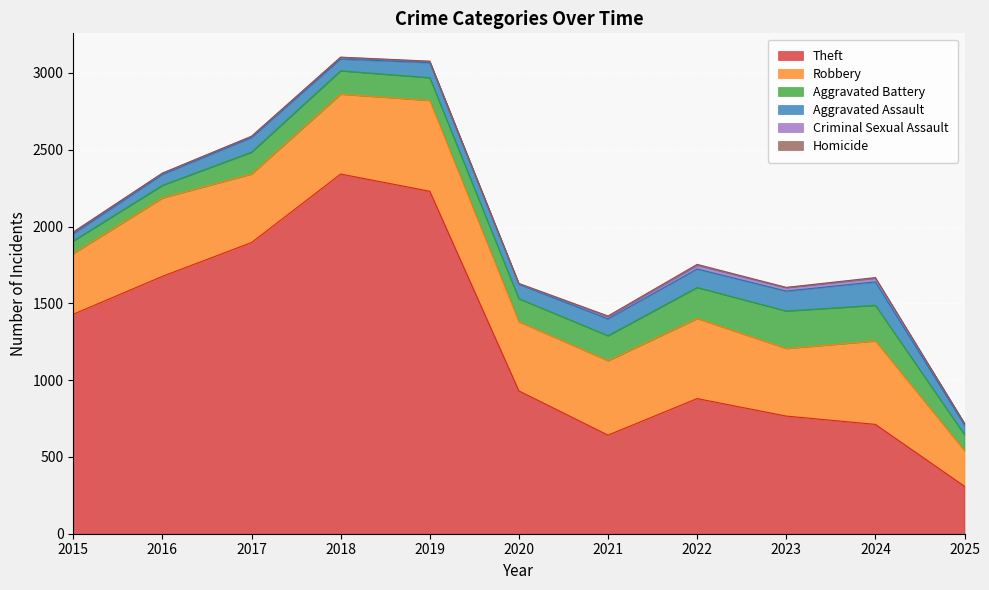

How many categories are shown in the chart?

11